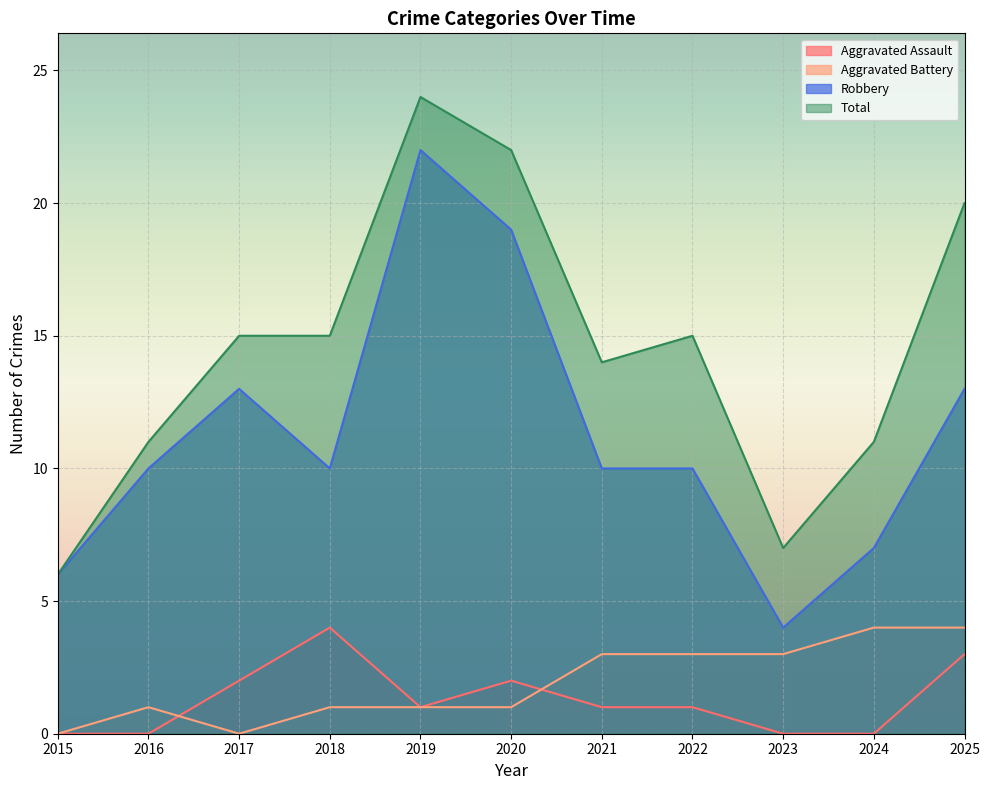

Count the number of categories in the chart.

11